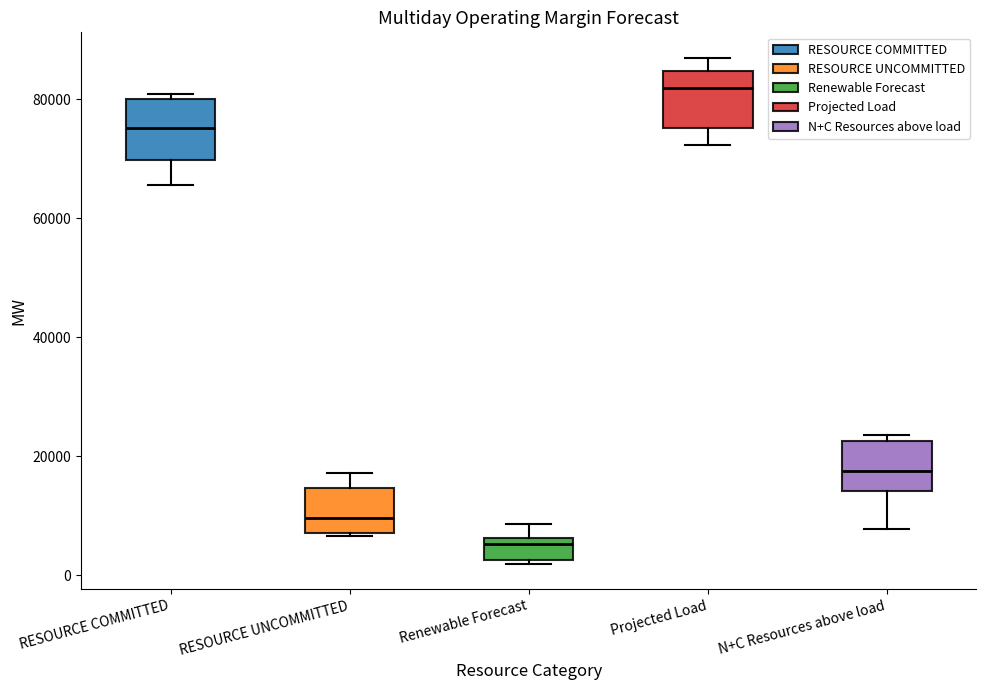

Which box's median line is the lowest?

Renewable Forecast